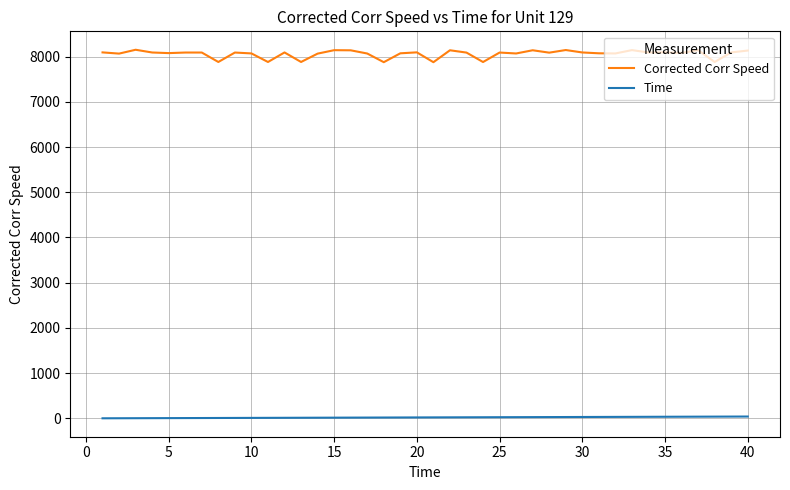

How many lines are shown in the chart?

2